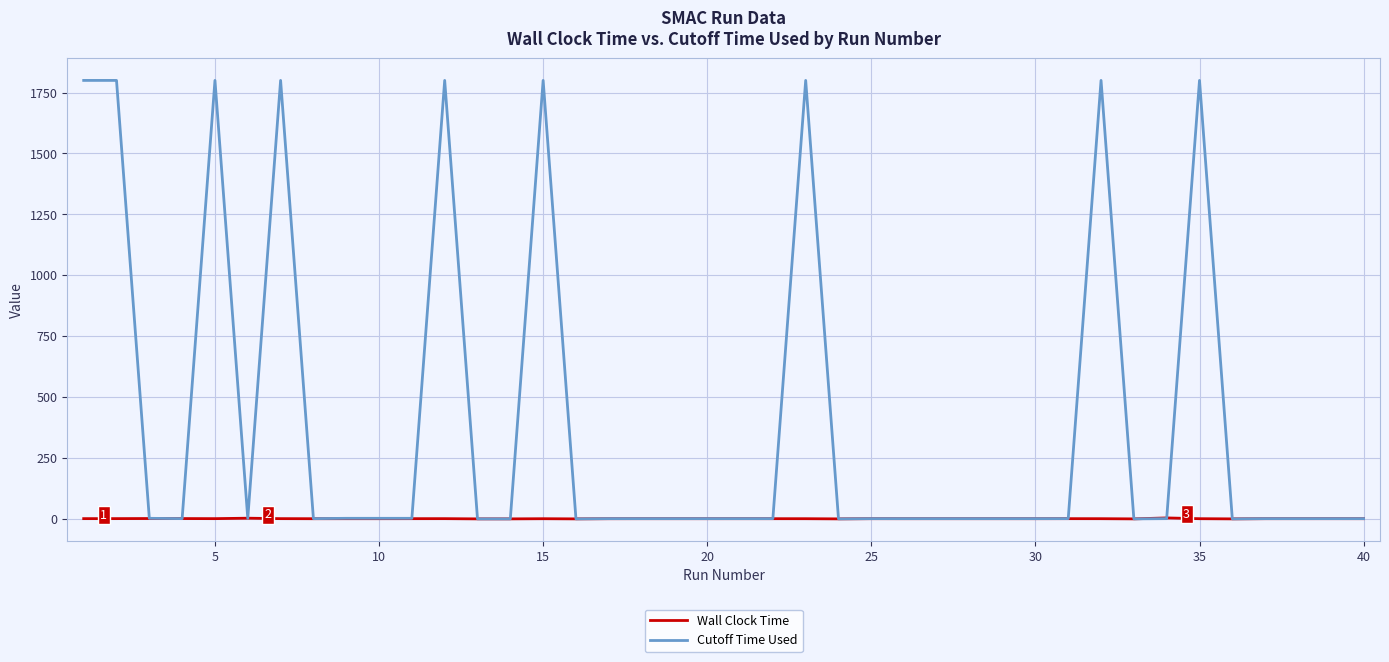

Rank the series by their maximum value, from highest to lowest.

Cutoff Time Used, Wall Clock Time